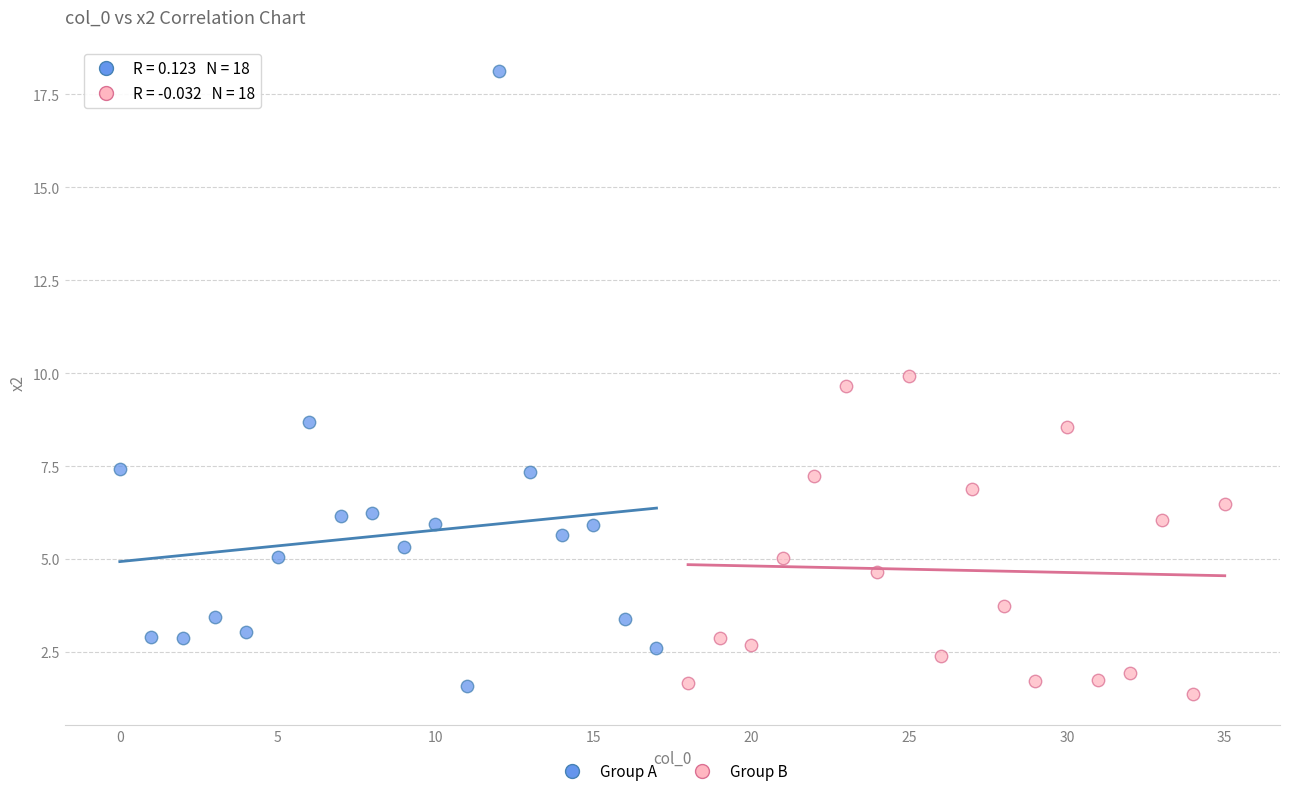

Which series has the widest spread of Y values?

Group A